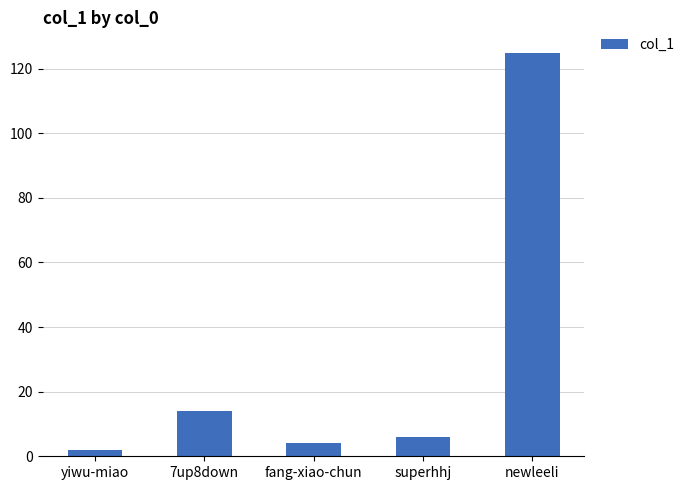

What is the change in value from fang-xiao-chun to superhhj?

+2